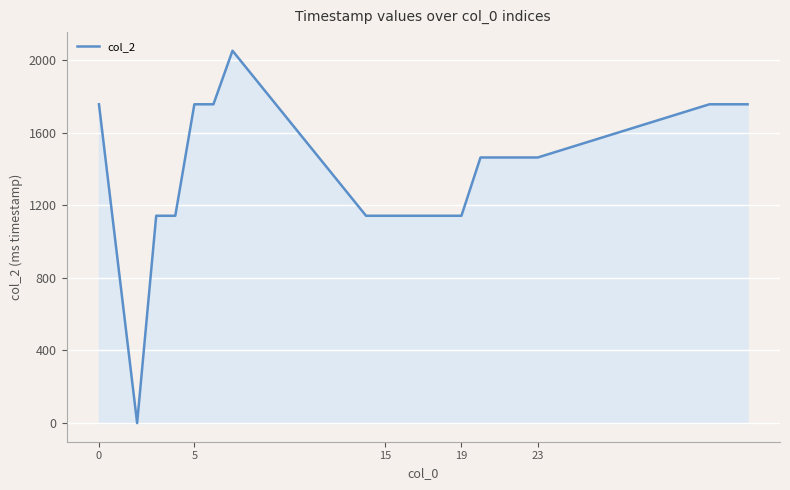

What is the difference between the maximum and minimum values?

2051